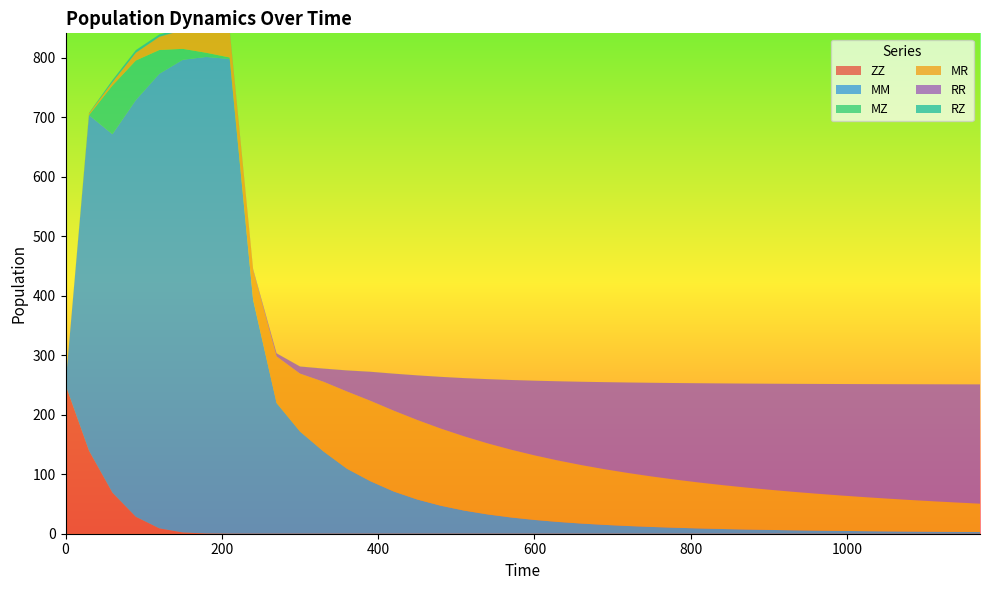

Which series changed the most between 240 and 540?

MM